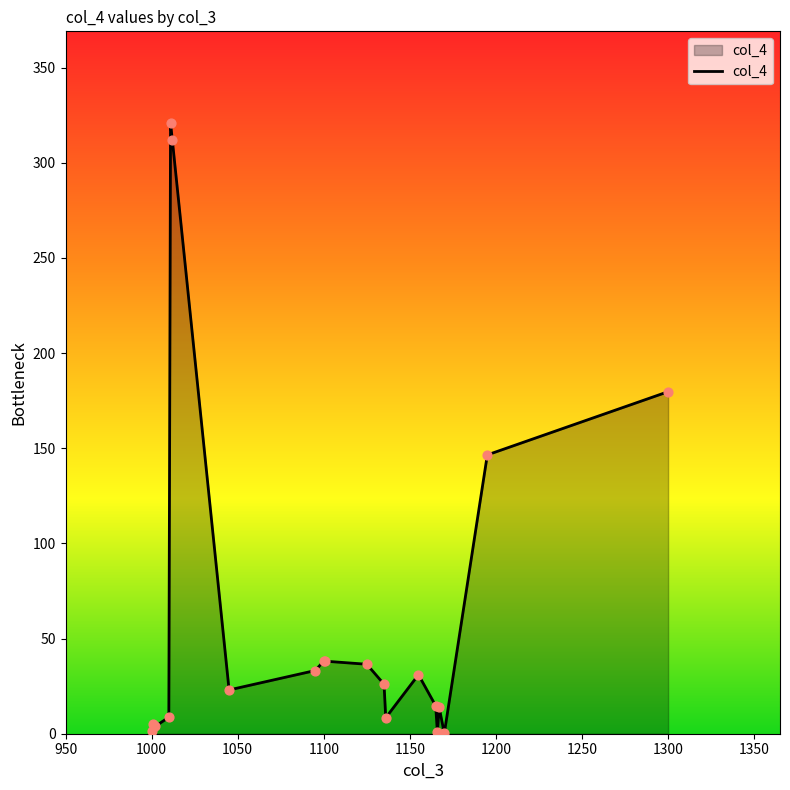

What is the greatest value displayed?

320.9